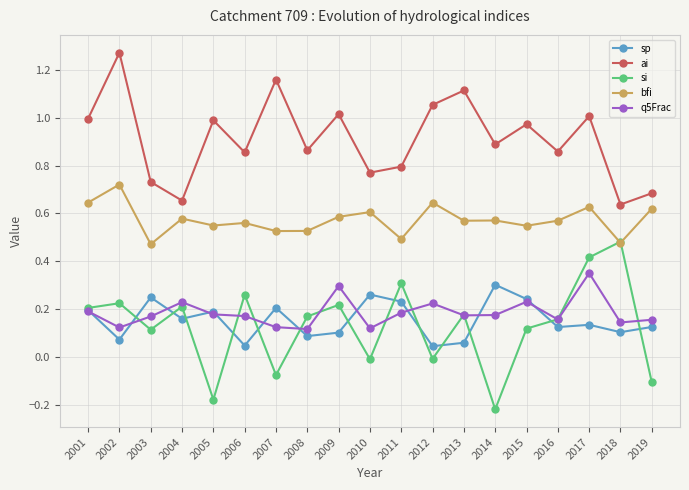

How many data points does each series have?

19